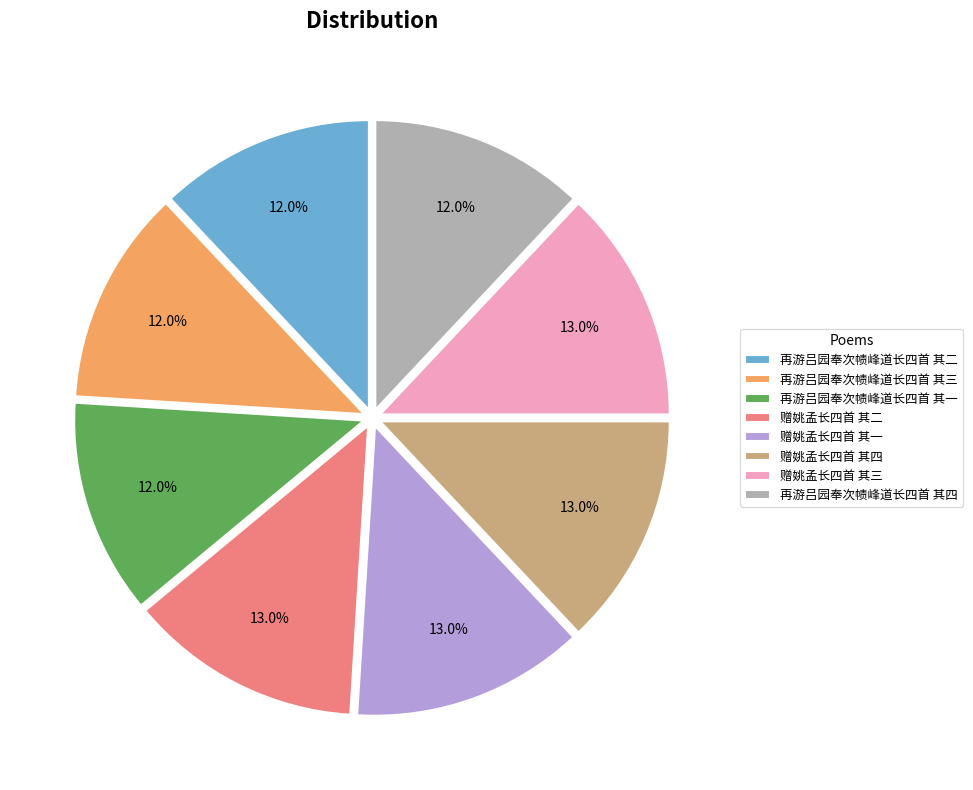

What is the ratio of the value at 再游吕园奉次帻峰道长四首 其二 to the value at 再游吕园奉次帻峰道长四首 其一?

1.0